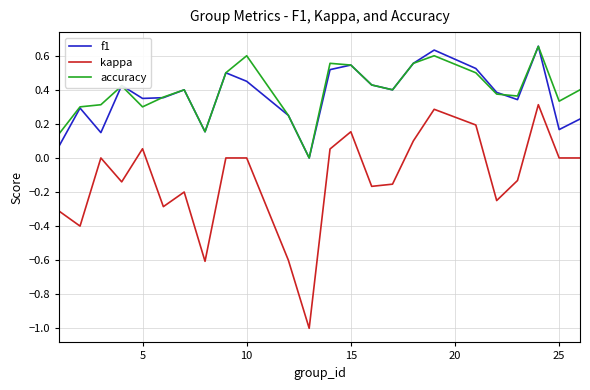

How many lines are shown in the chart?

3